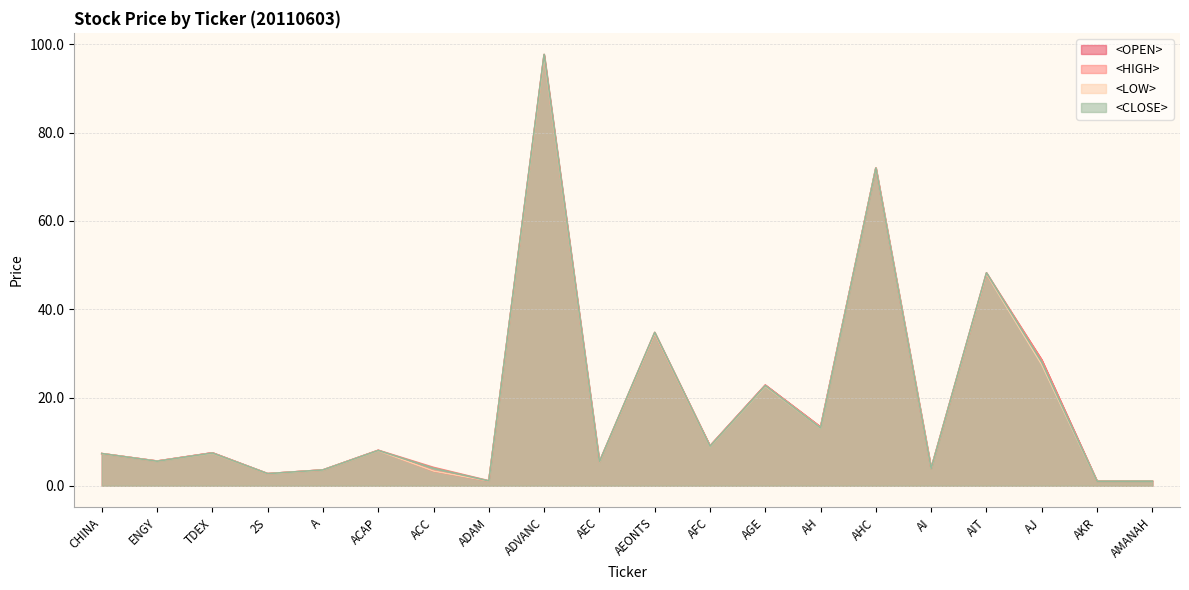

Rank the series at AMANAH from highest to lowest value.

<HIGH>, <OPEN>, <LOW>, <CLOSE>